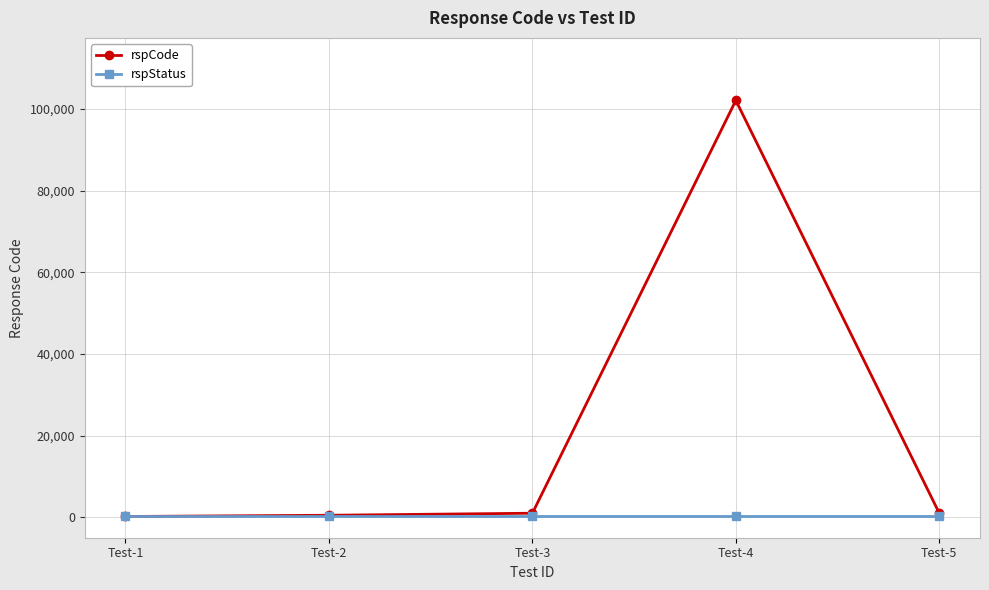

What is the sum of the rspCode values at Test-4 and Test-3?

103102